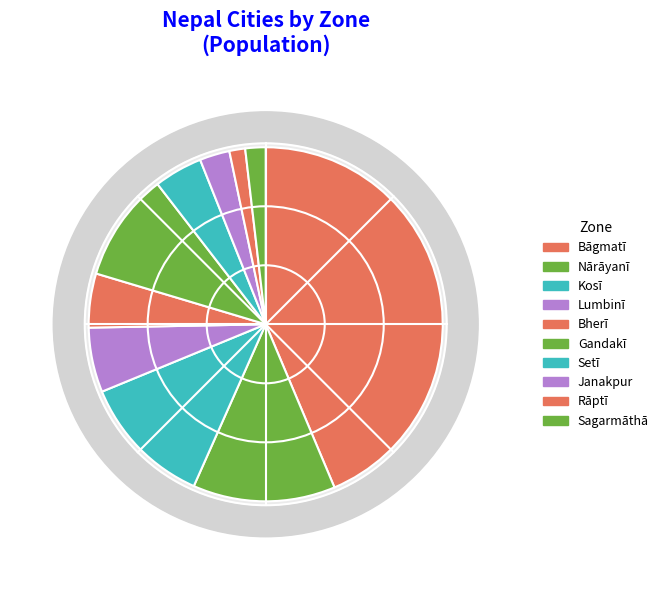

How many slices are in this pie chart?

10